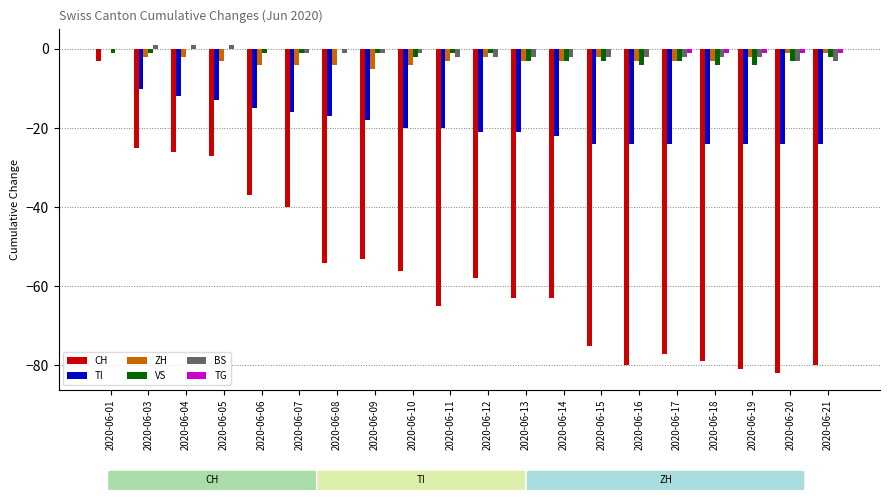

What is the sum of the BS values at 2020-06-21 and 2020-06-15?

-5